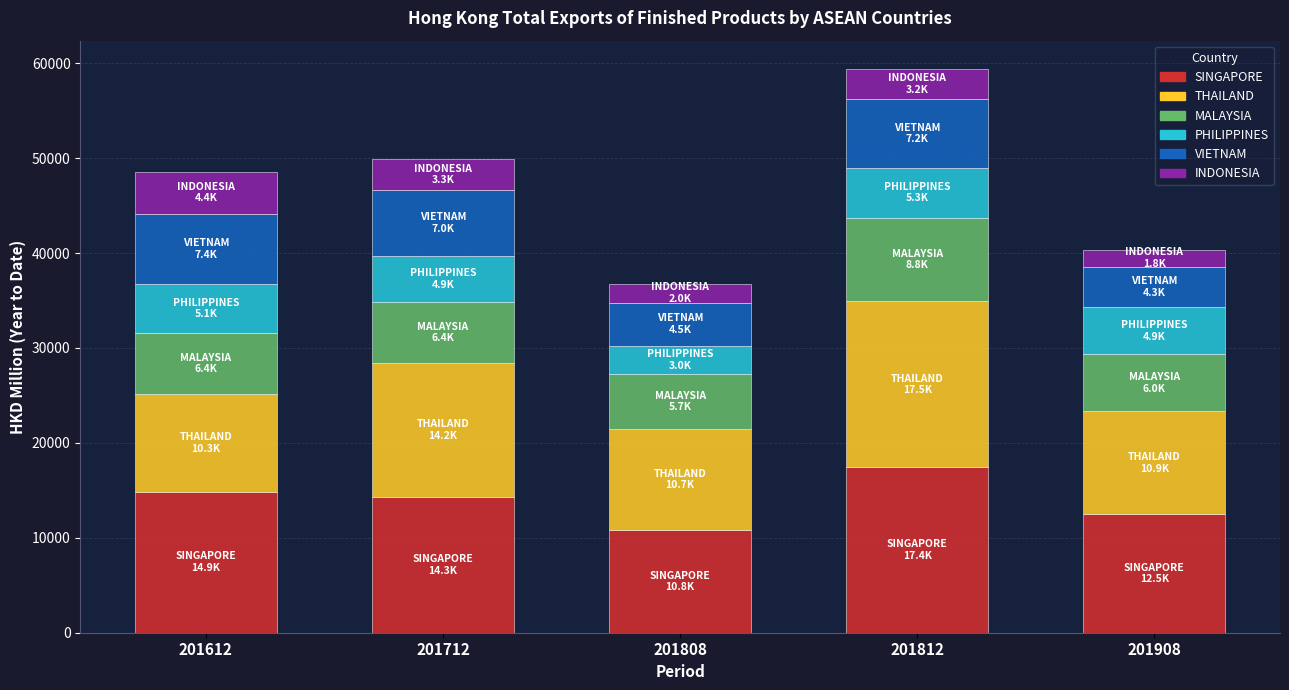

How many data points does each series have?

5